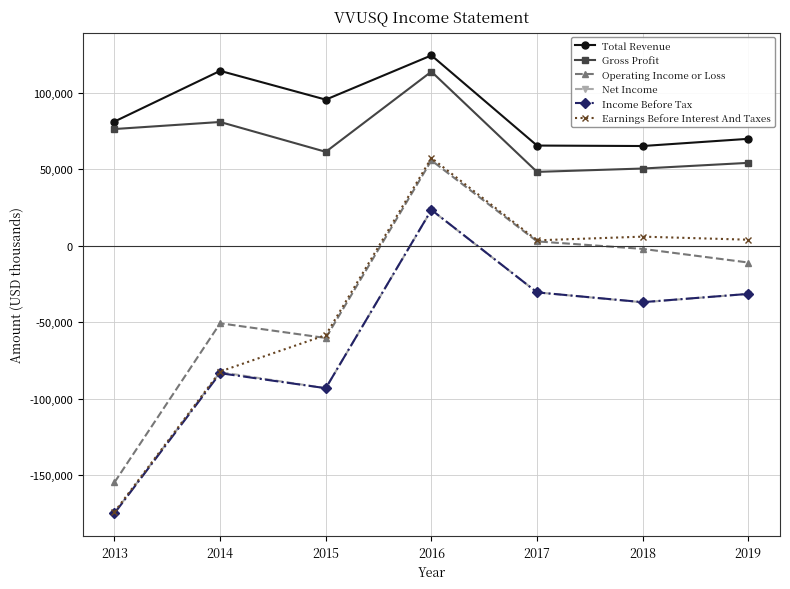

In Gross Profit, how many points are lower than both neighbors (excluding endpoints)?

2